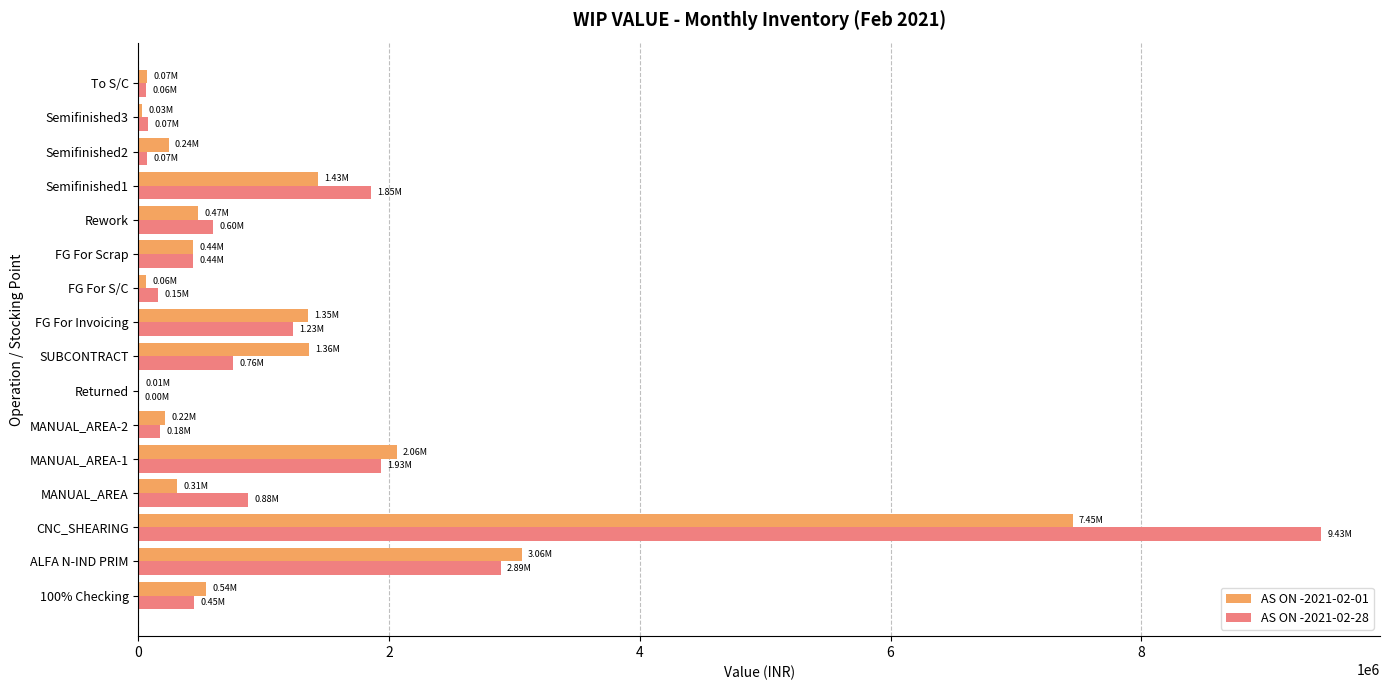

What is the total value across all series at MANUAL_AREA?

1185660.7